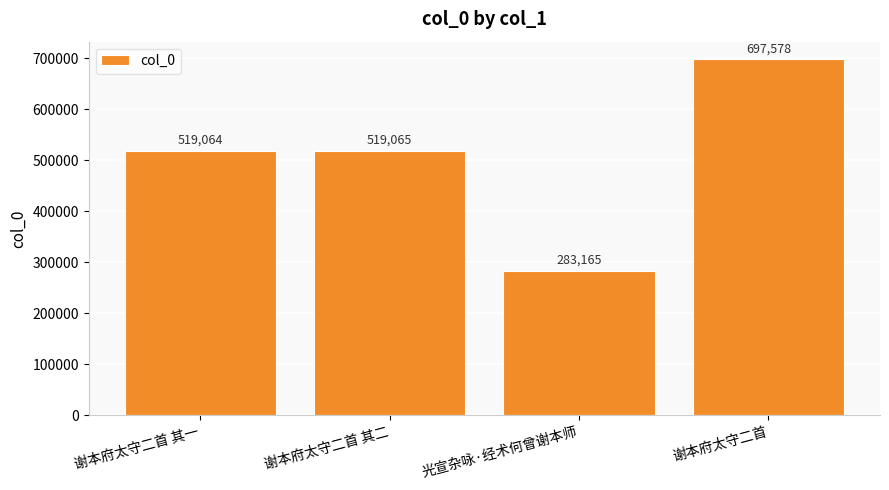

Is it true that the value at 光宣杂咏·经术何曾谢本师 is 79909?

False